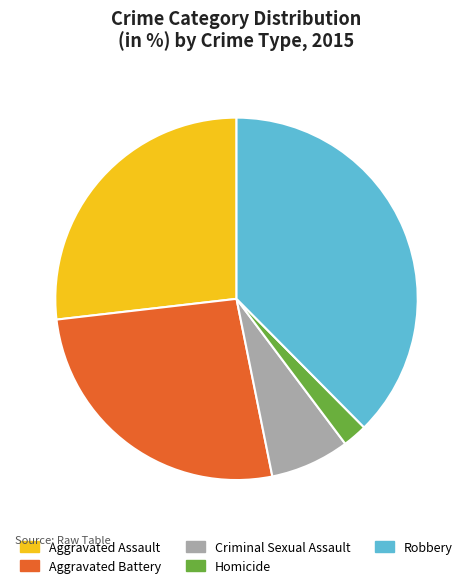

Is there any slice that represents more than half of the pie?

No